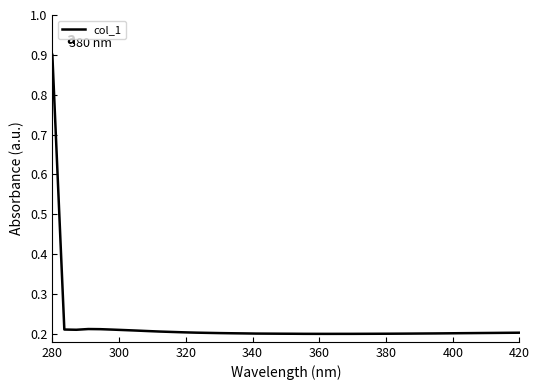

What is the maximum value shown in the chart?

0.9